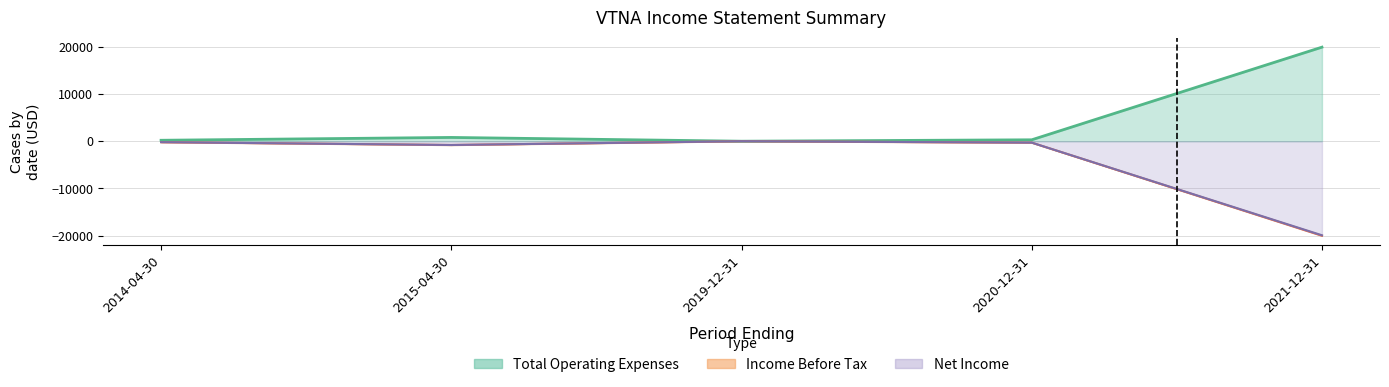

What is the average value of the Net Income series?

-4240